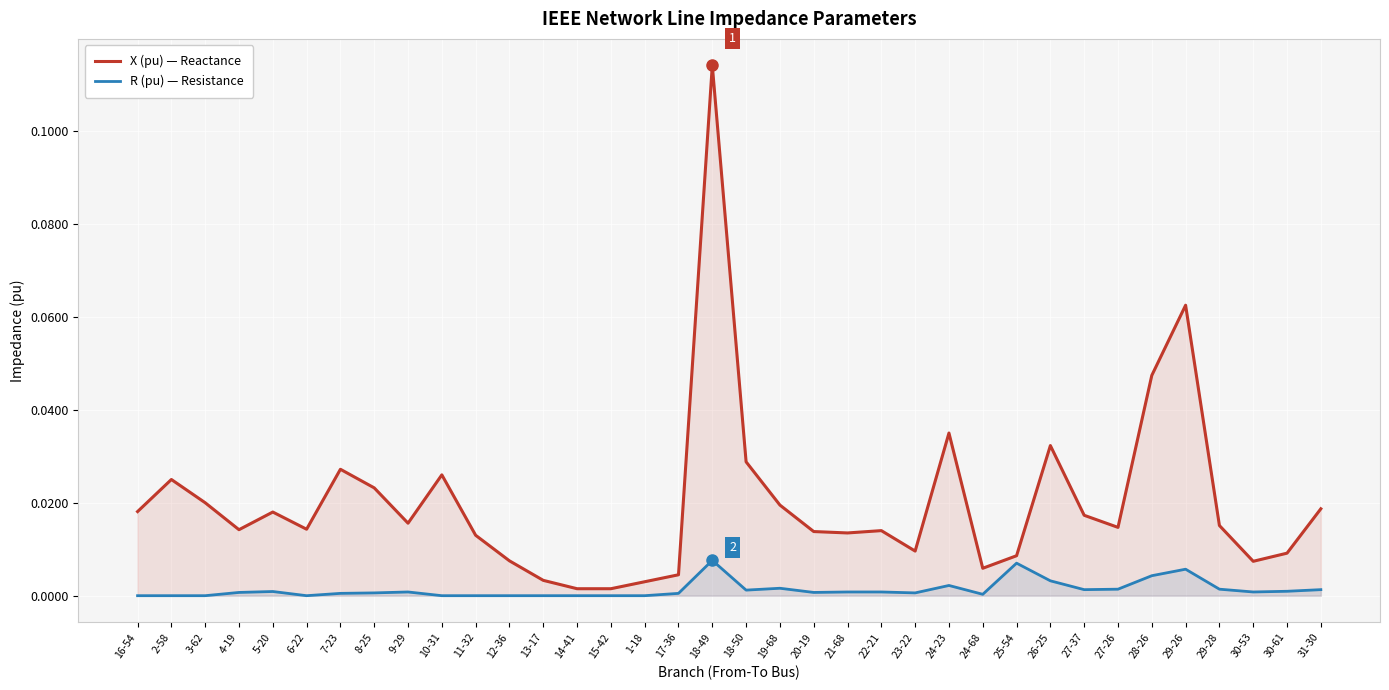

How many categories are shown in the chart?

36